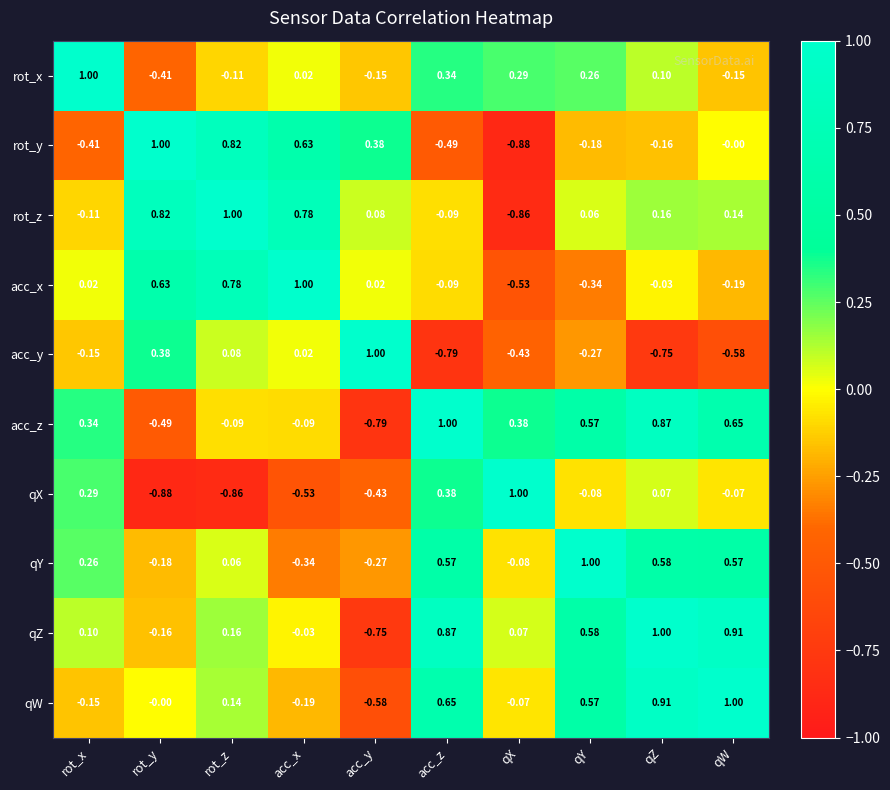

List the labels in order of rot_z value, largest first.

rot_z, rot_y, acc_x, qZ, qW, acc_y, qY, acc_z, rot_x, qX